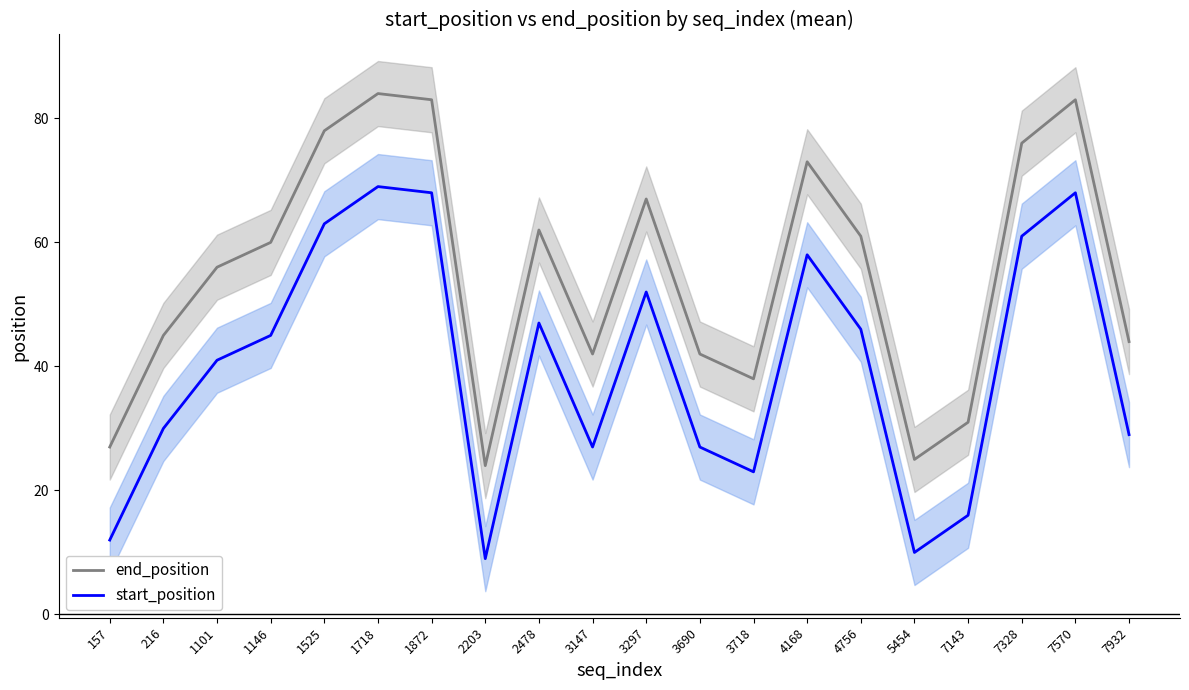

Reading left to right, list all the values displayed in this chart.

end_position: 157=27	216=45	1101=56	1146=60	1525=78	1718=84	1872=83	2203=24	2478=62	3147=42	3297=67	3690=42	3718=38	4168=73	4756=61	5454=25	7143=31	7328=76	7570=83	7932=44
start_position: 157=12	216=30	1101=41	1146=45	1525=63	1718=69	1872=68	2203=9	2478=47	3147=27	3297=52	3690=27	3718=23	4168=58	4756=46	5454=10	7143=16	7328=61	7570=68	7932=29